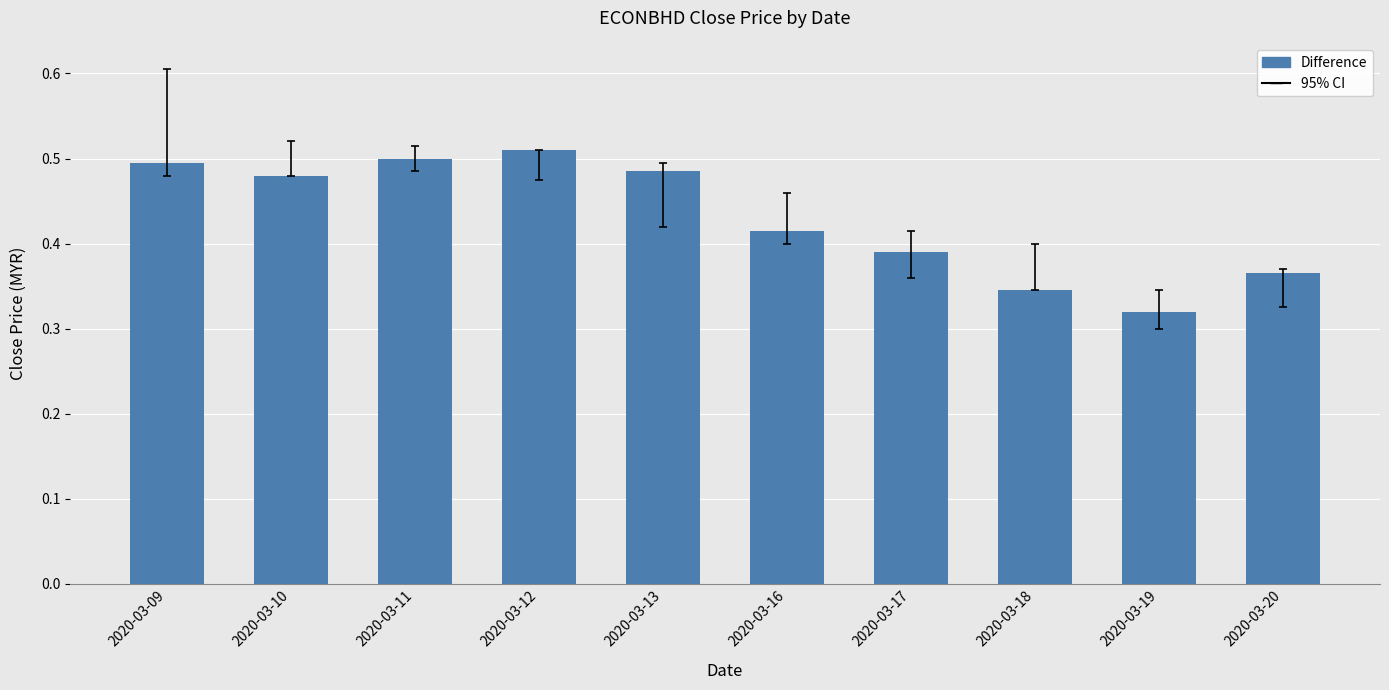

How many values are between 0 and 1?

10